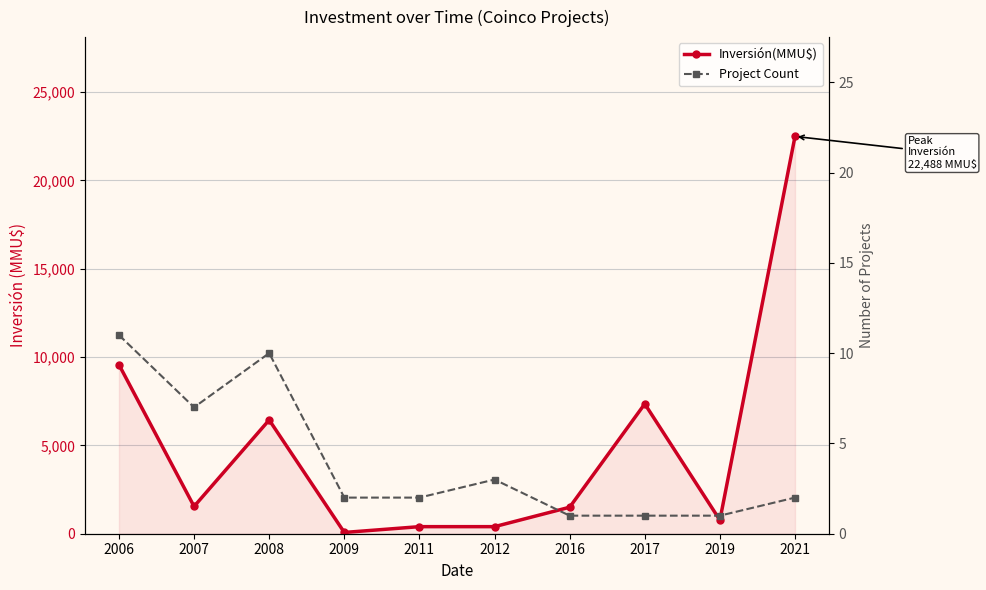

Which series changed the most between 2006 and 2008?

Inversión(MMU$)